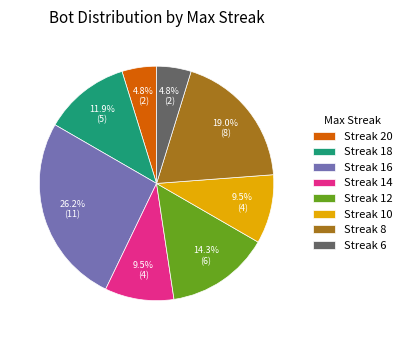

To the nearest percent, what is the difference between the largest and smallest slice percentages?

21%